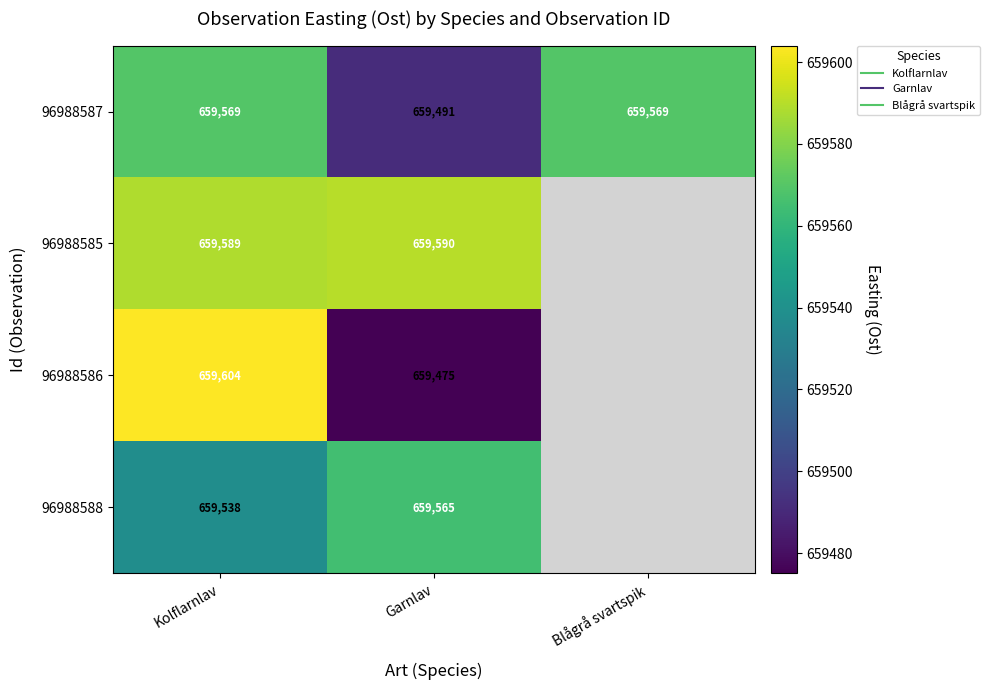

At which label does 96988585 reach its peak?

Garnlav